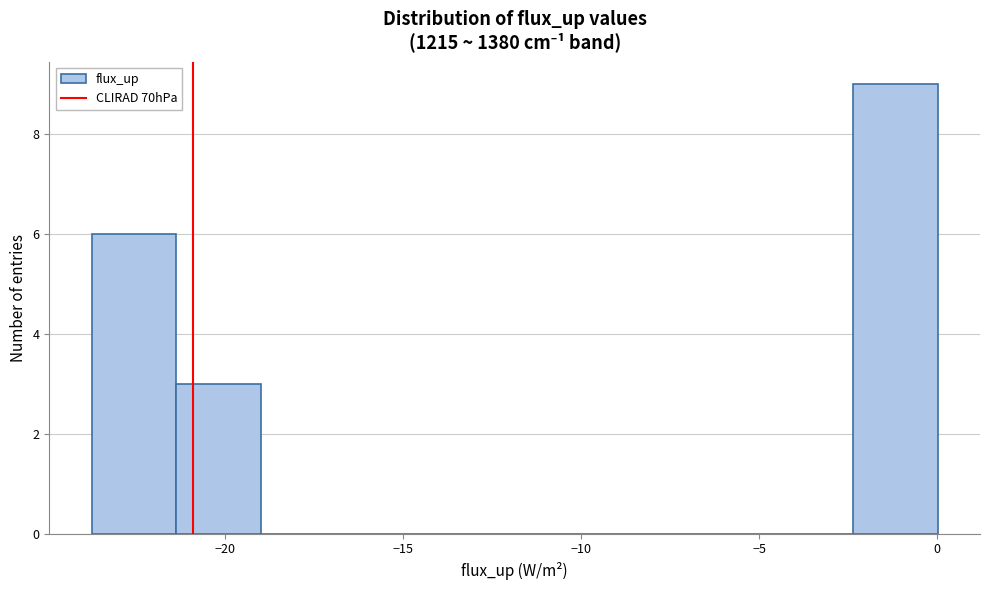

Over which range of the x-axis is the bar tallest?

-2.5 to 0.0